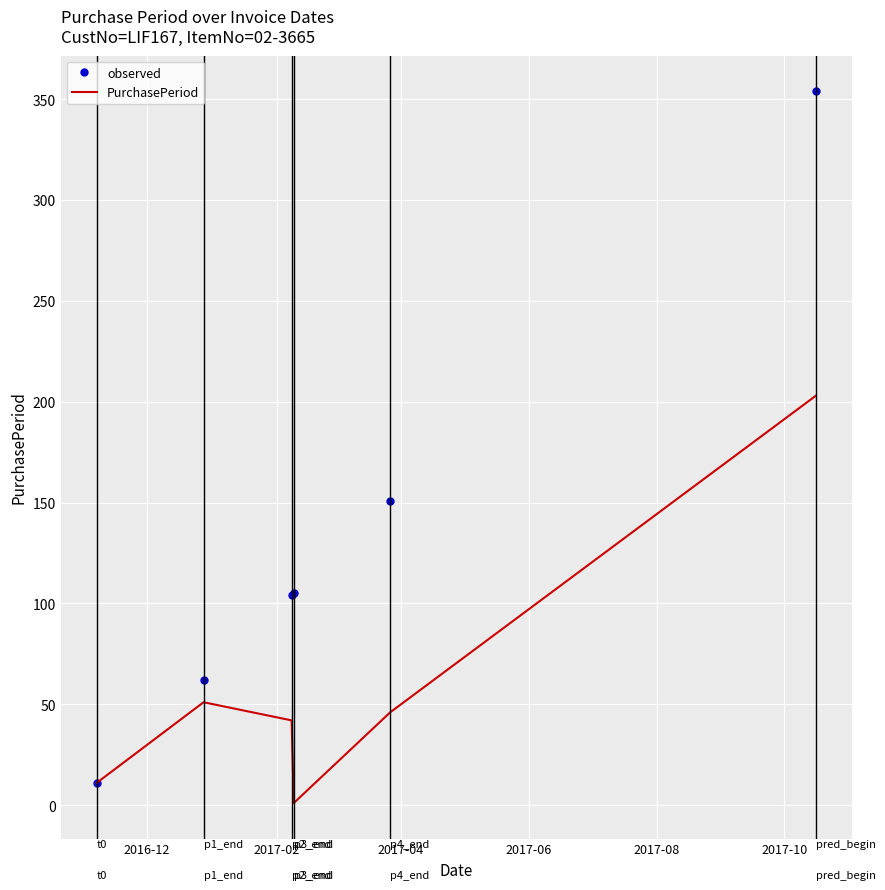

List the series in order of their overall mean, highest first.

observed, PurchasePeriod